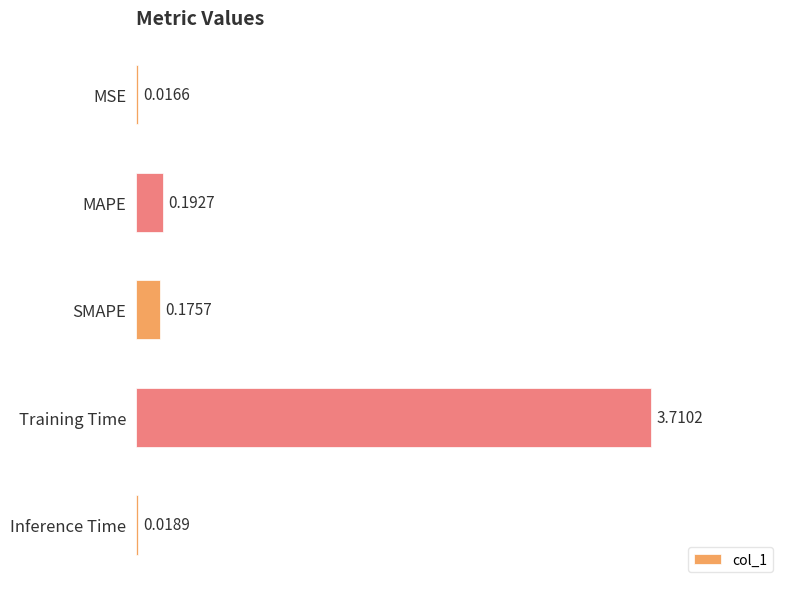

What is the difference between the values at MSE and Training Time?

3.7